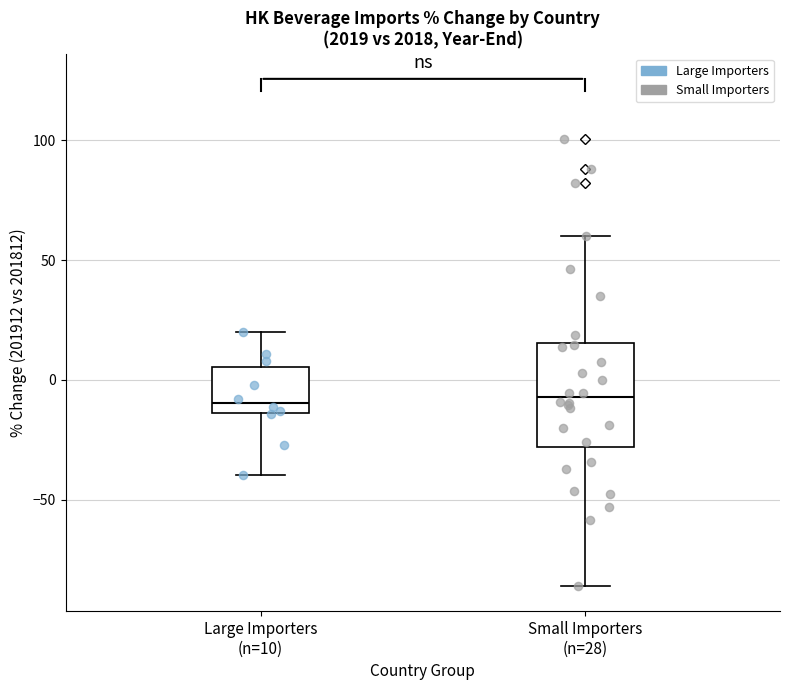

Which box is the tallest, from its lower edge to its upper edge?

Small Importers (n=28)